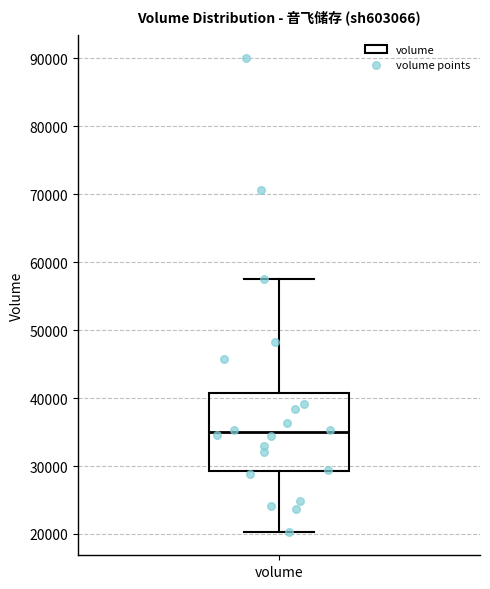

Read this box plot against the y-axis: the position of the median line, the range covered by the box, and the ends of both whiskers. The values are not printed on the chart, so give them approximately, as read against the axis.

median 35000, box 29000 to 41000, whiskers 20000 to 58000